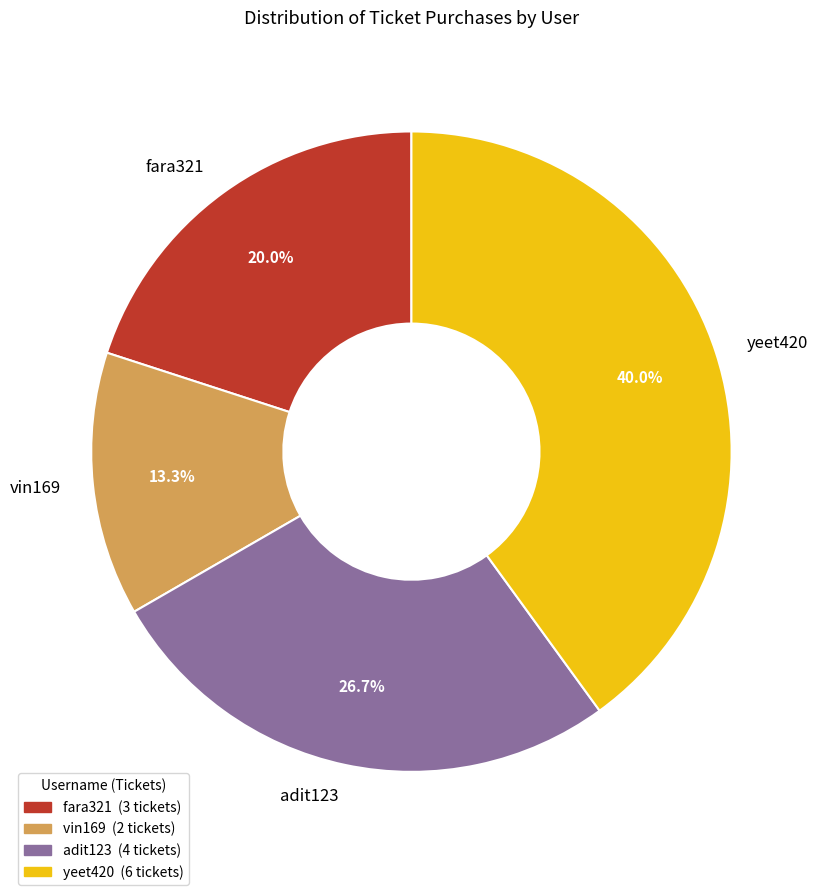

Rank the categories by value from lowest to highest.

vin169, fara321, adit123, yeet420